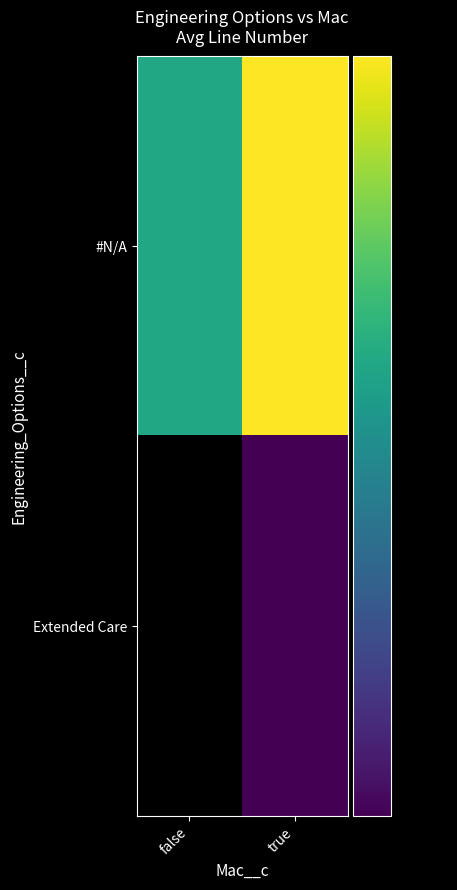

At which category does the chart reach its peak across all series?

true